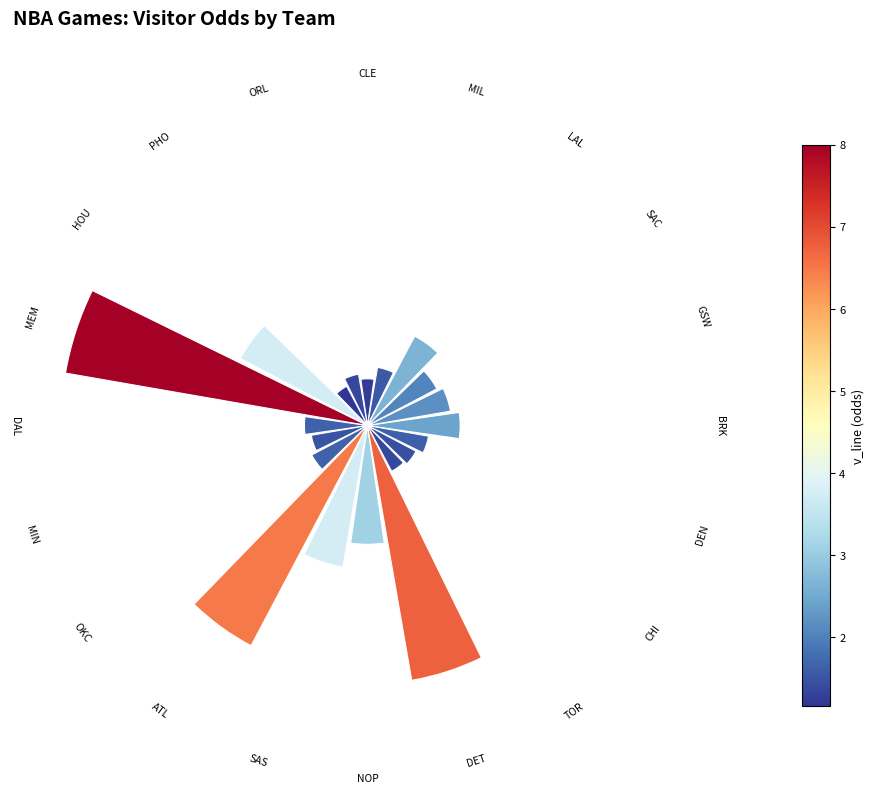

To the nearest percent, what is the average slice percentage?

5%